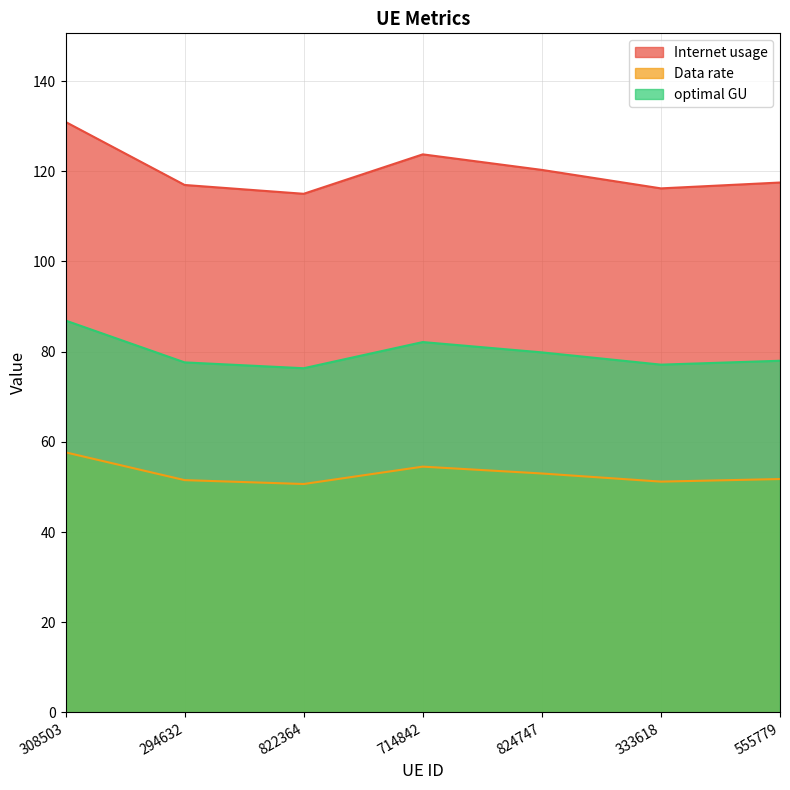

True or false: optimal GU and Data rate cross at least once.

False